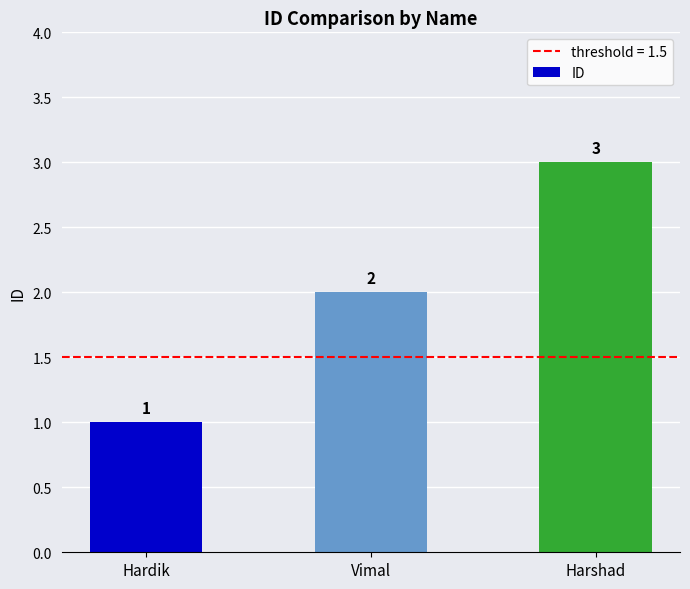

True or false: the data shows 0 at Vimal.

False